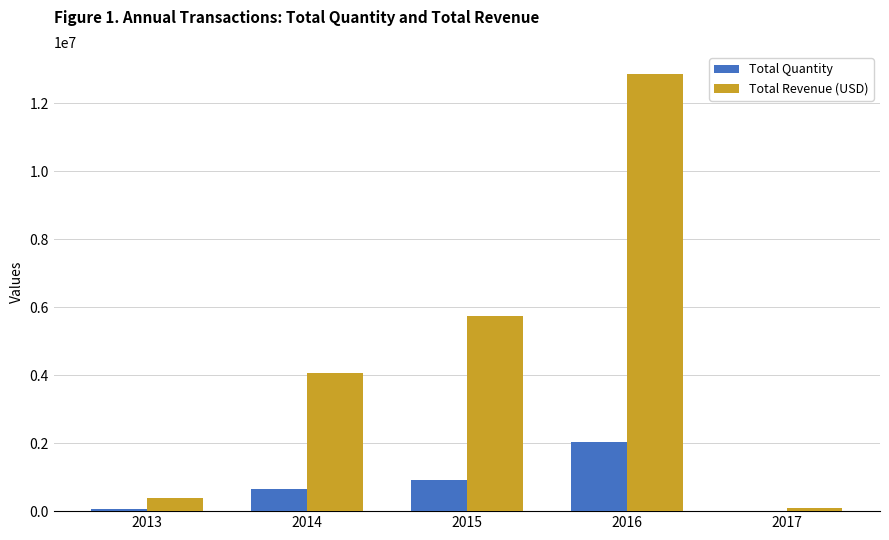

Which series has the largest range (max minus min)?

Total Revenue (USD)